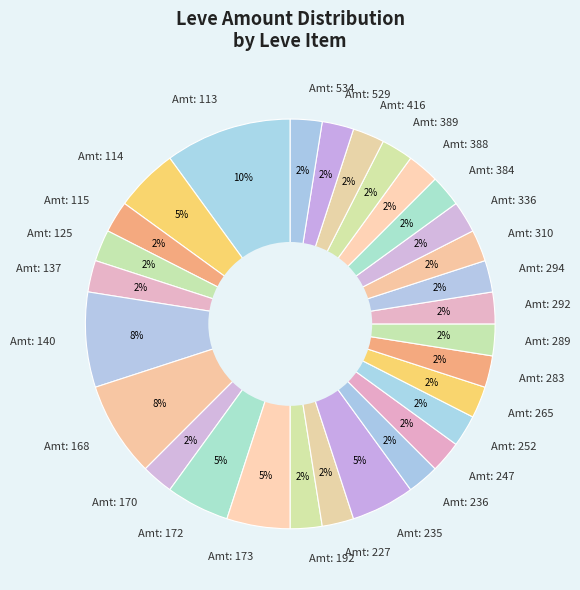

Does Amt: 292 account for over 50% of the chart?

No